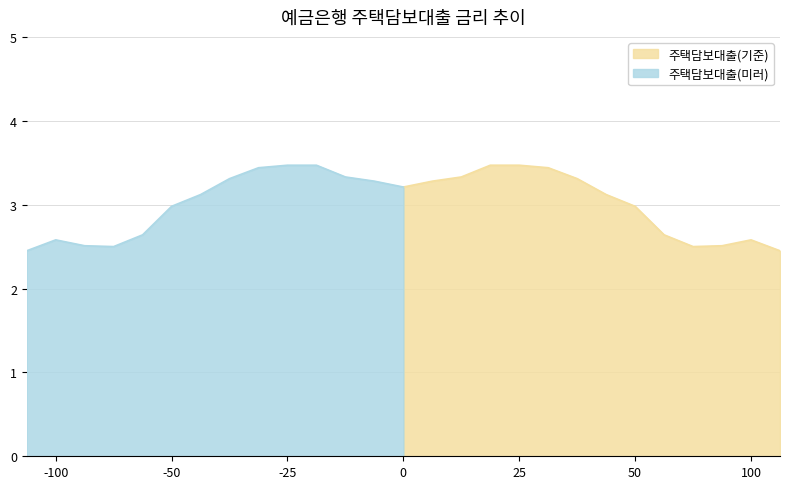

Reading left to right, extract all data points from this chart.

3.2	3.3	3.3	3.5	3.5	3.4	3.3	3.1	3.0	2.6	2.5	2.5	2.6	2.5